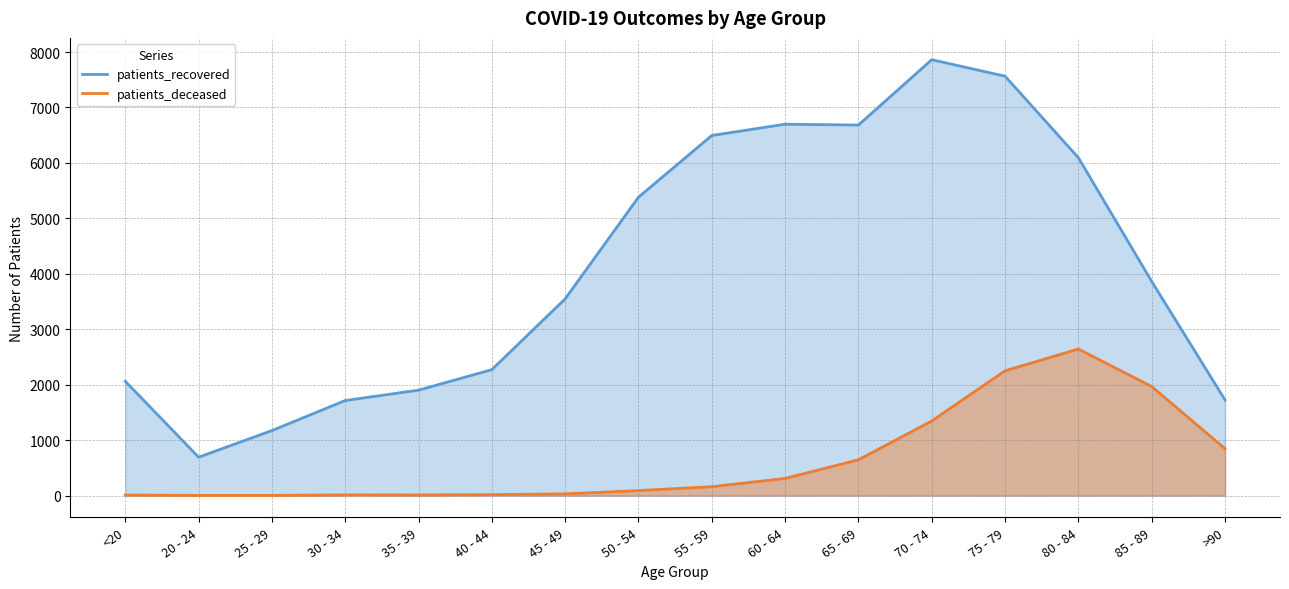

What is the maximum value shown in the chart?

7862